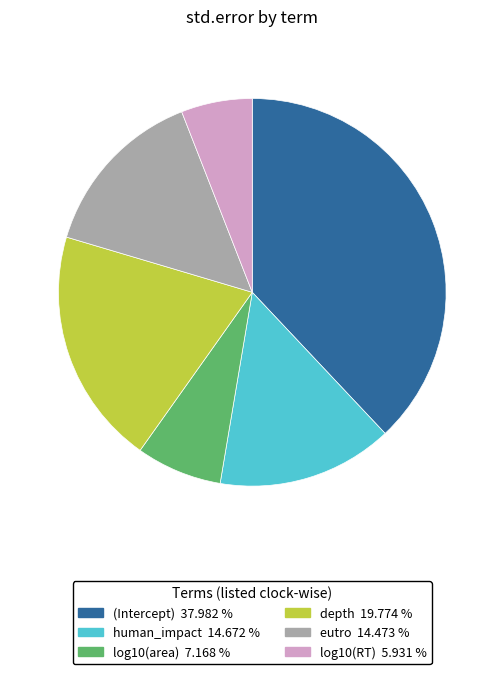

Does log10(area) represent more than half of the total?

No